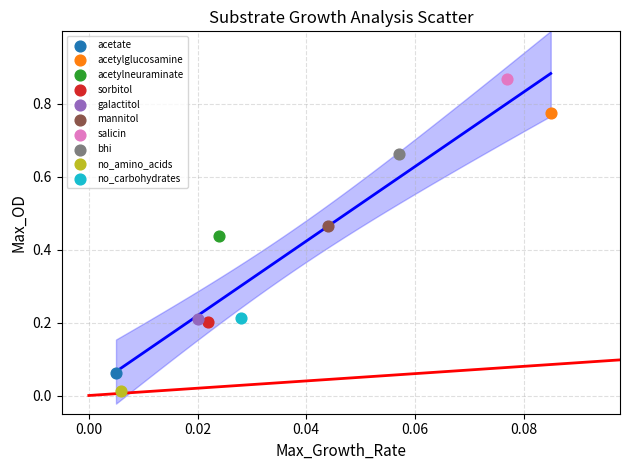

What are all the series names shown in the legend?

acetate, acetylglucosamine, acetylneuraminate, sorbitol, galactitol, mannitol, salicin, bhi, no_amino_acids, no_carbohydrates